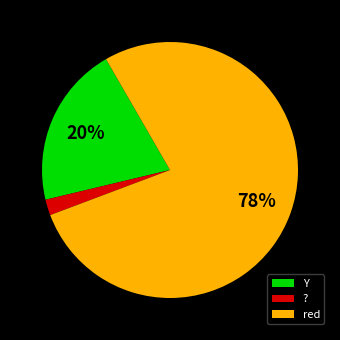

How many slices are in this pie chart?

3